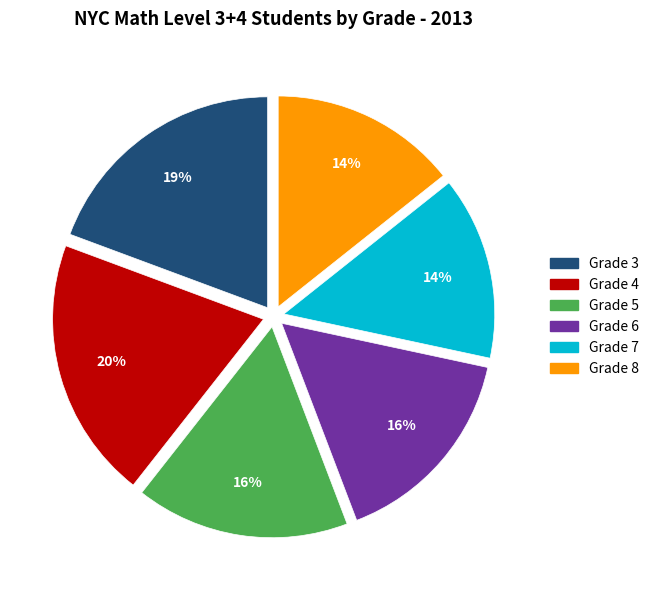

What is the ratio of the value at Grade 5 to the value at Grade 8?

1.1